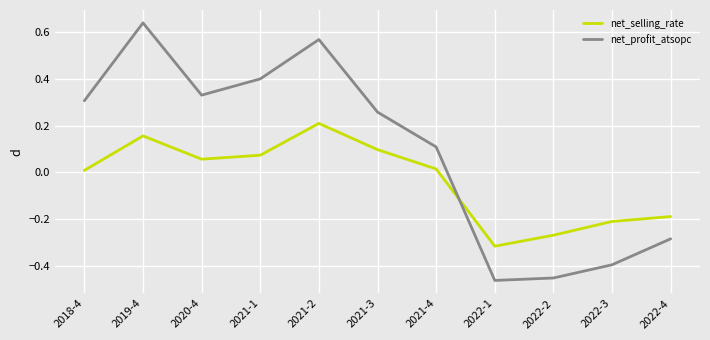

What is the difference between the highest and lowest values at 2021-2?

0.4